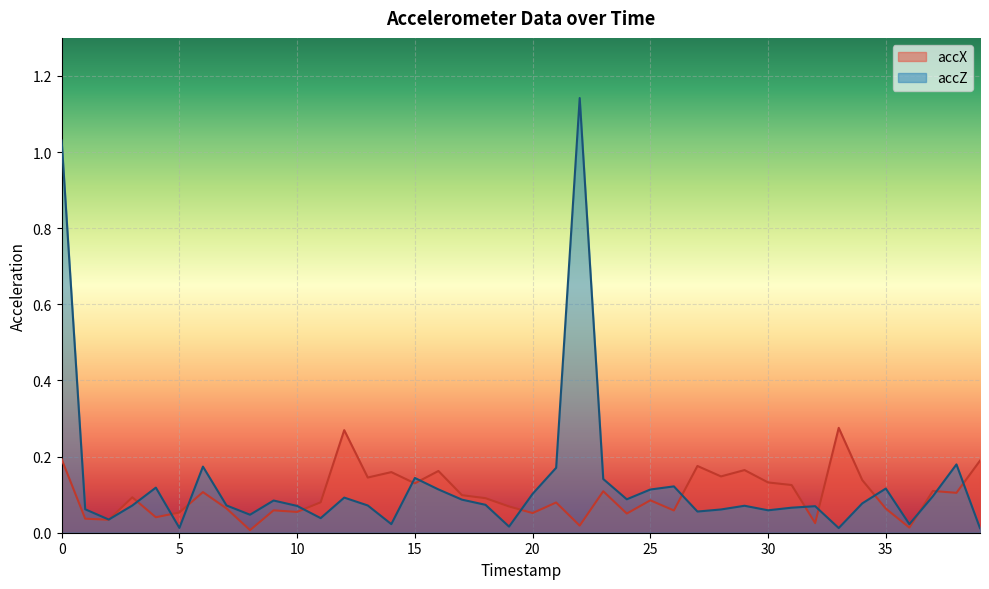

What is the greatest value displayed?

1.1